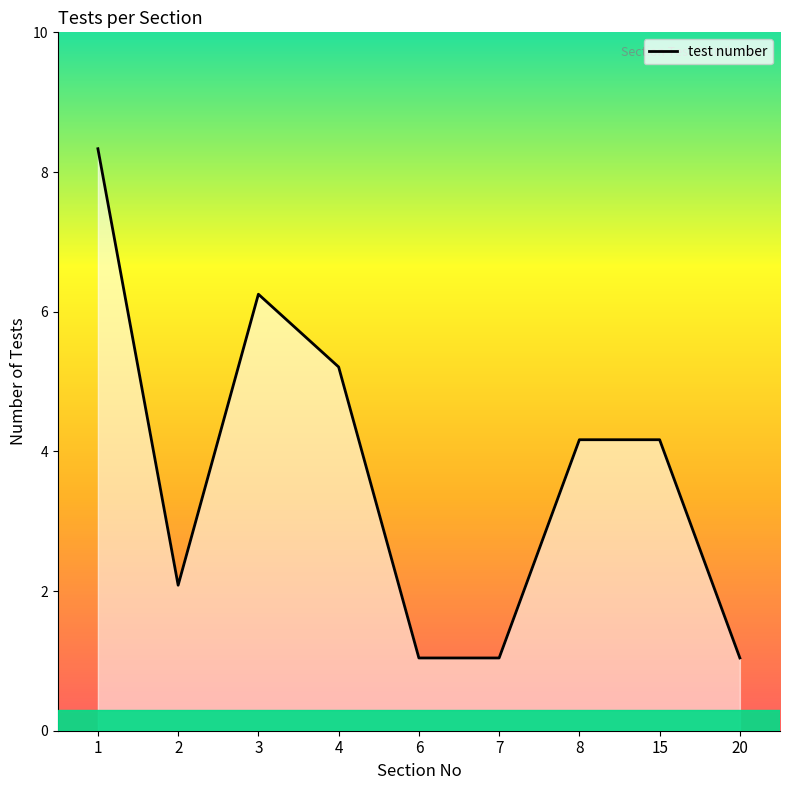

Does the chart have visible grid lines?

No